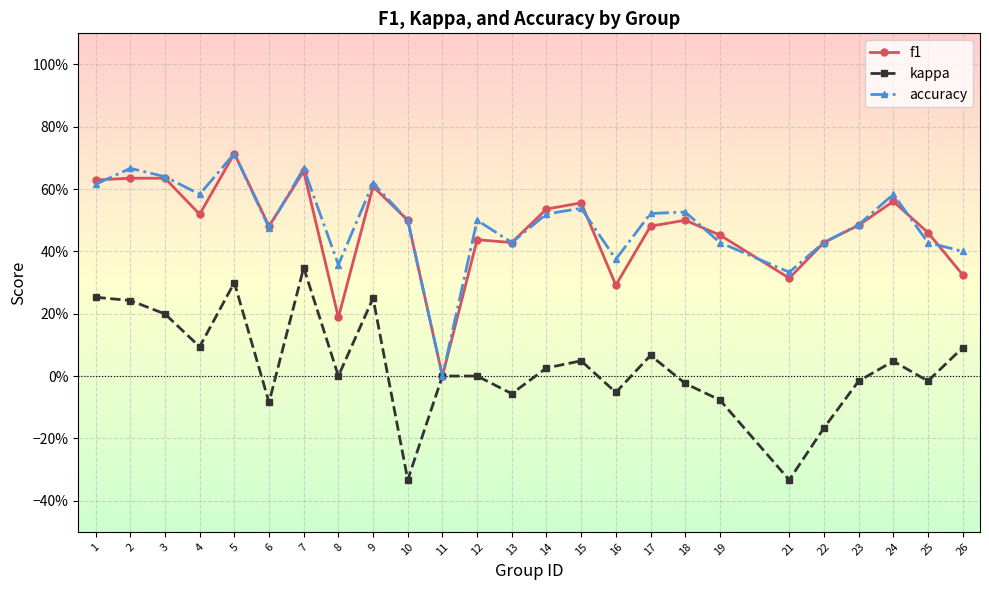

Which series has the largest total across all categories?

accuracy